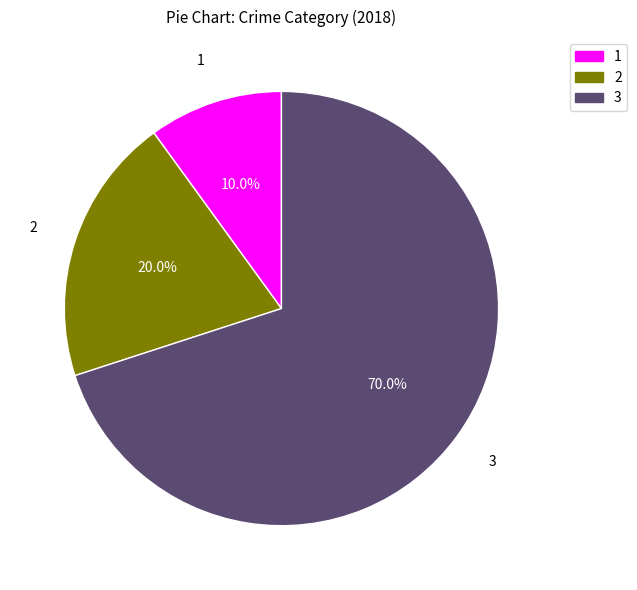

Which slice represents more than half of the pie?

3